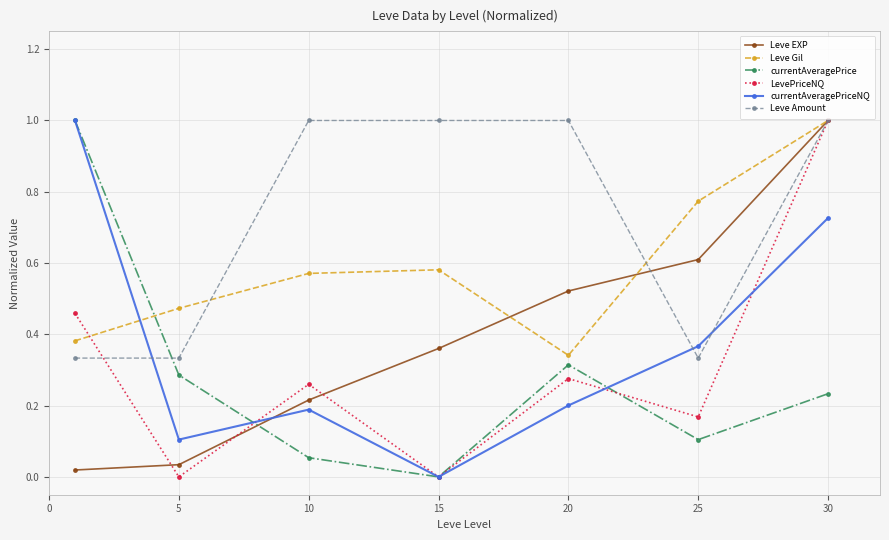

True or false: Leve EXP has more than 1 interior local peaks.

False